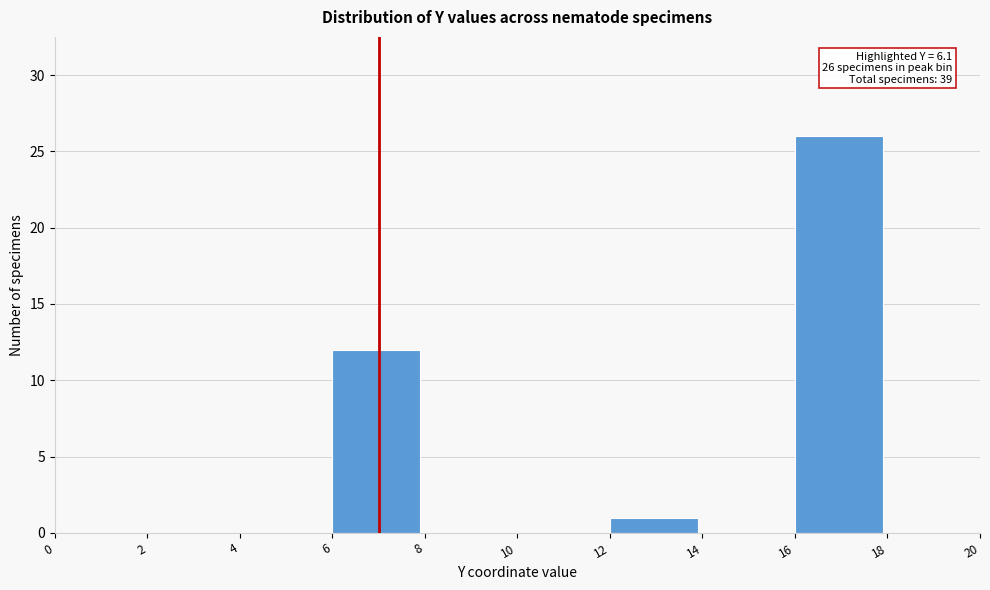

Which range on the x-axis has the tallest bar?

16 to 18